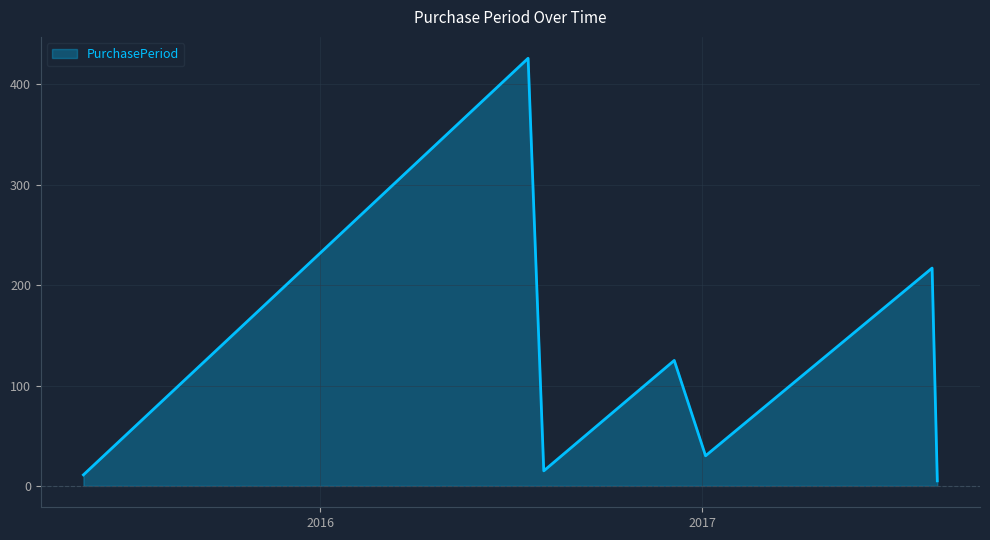

What is the maximum value shown in the chart?

426